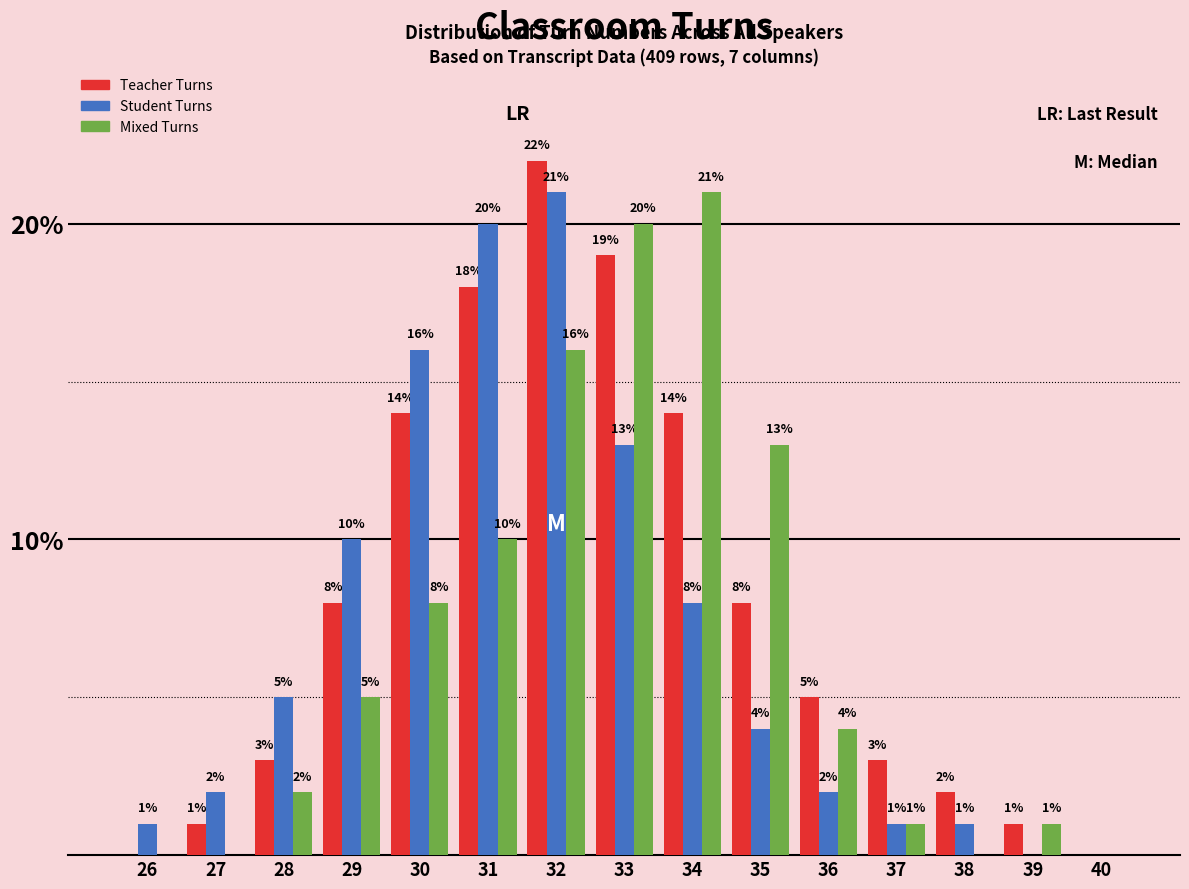

Reading left to right, what are all the values shown in this chart?

Teacher Turns: 26=0	27=1	28=3	29=8	30=14	31=18	32=22	33=19	34=14	35=8	36=5	37=3	38=2	39=1	40=0
Student Turns: 26=1	27=2	28=5	29=10	30=16	31=20	32=21	33=13	34=8	35=4	36=2	37=1	38=1	39=0	40=0
Mixed Turns: 26=0	27=0	28=2	29=5	30=8	31=10	32=16	33=20	34=21	35=13	36=4	37=1	38=0	39=1	40=0